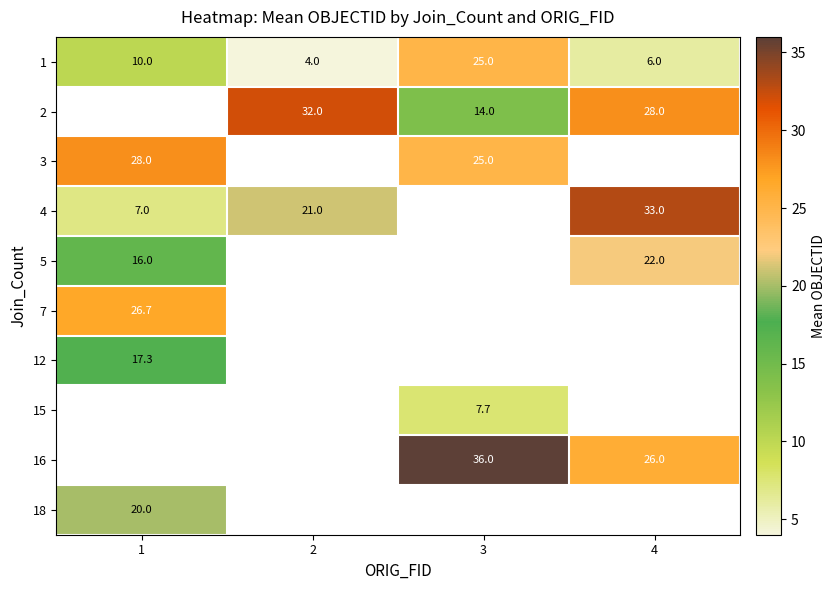

What is the minimum value shown in the chart?

4.0